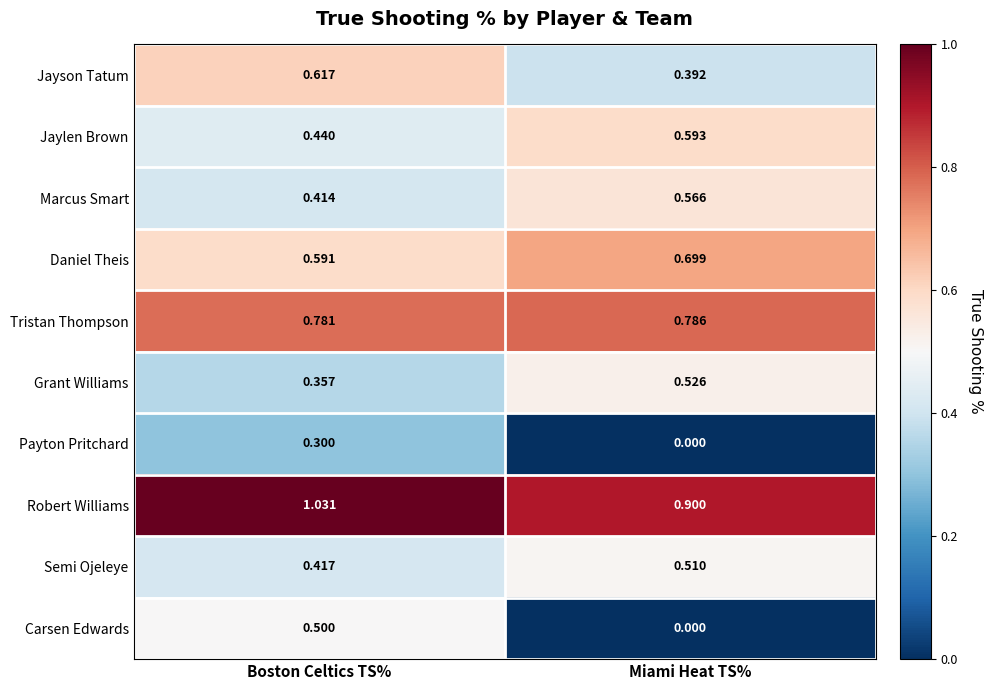

At which category does the chart reach its minimum across all series?

Miami Heat TS%